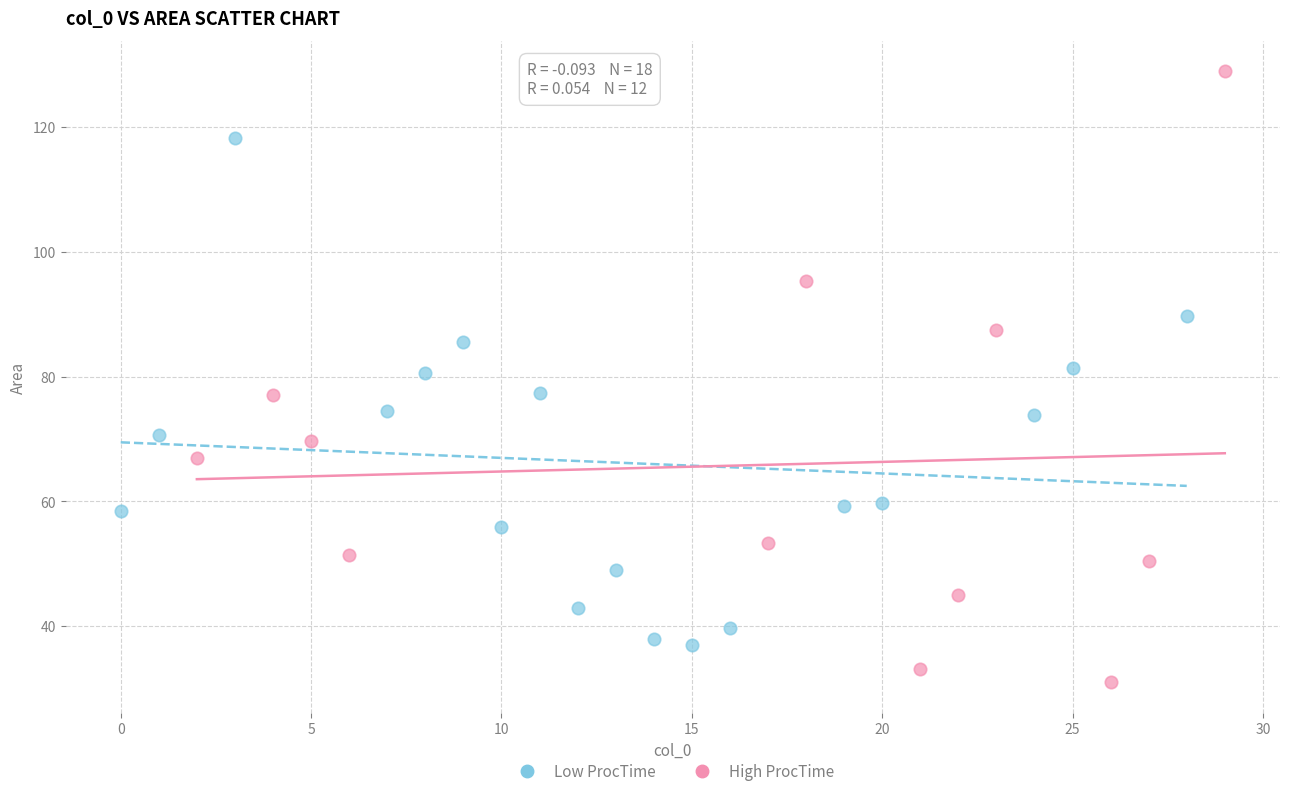

Which series reaches the maximum Y coordinate?

High ProcTime